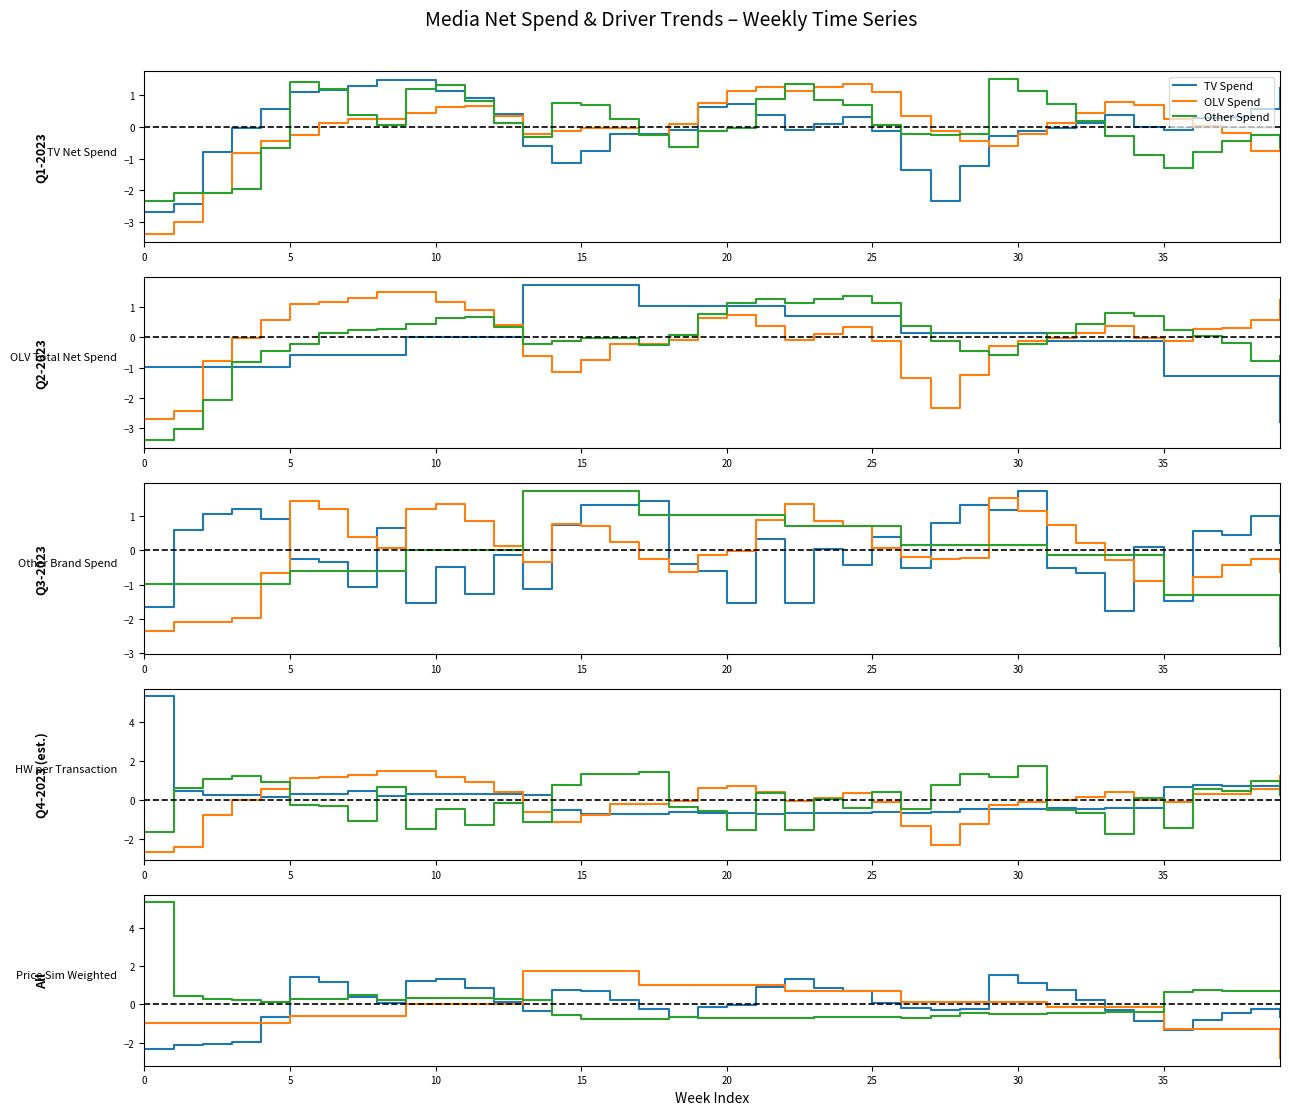

Which series has the widest spread of values?

Price Sim